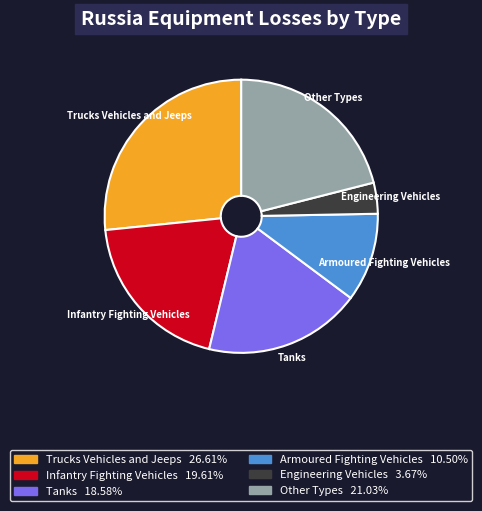

Does any single category account for the majority?

No